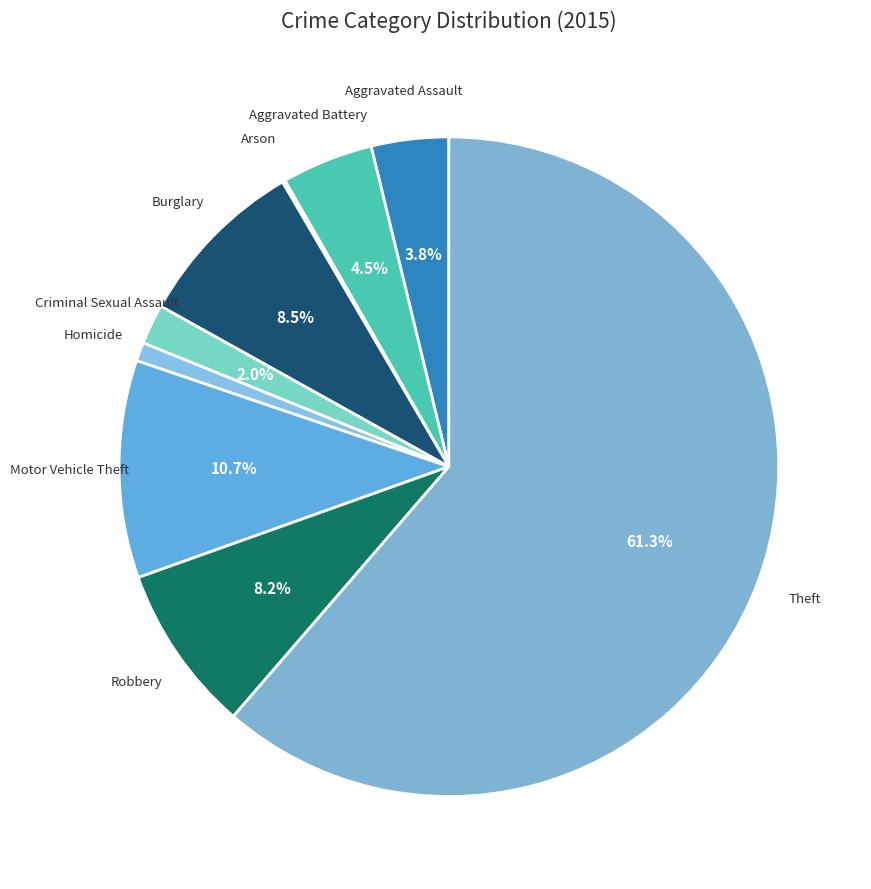

Is there any slice that represents more than half of the pie?

Yes